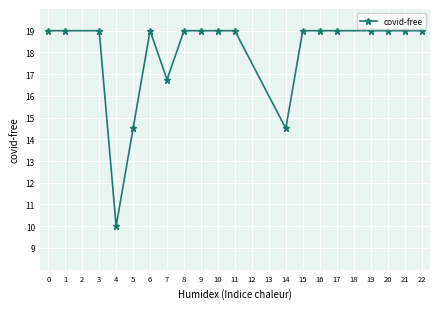

What is the change in value from 4 to 9?

+9.0